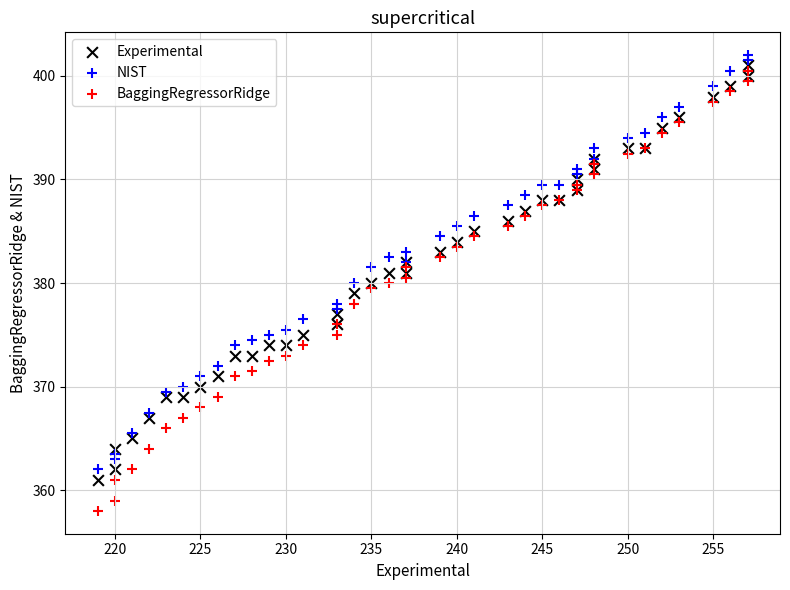

What is the X range (max minus min) for the scatter plot?

38.0